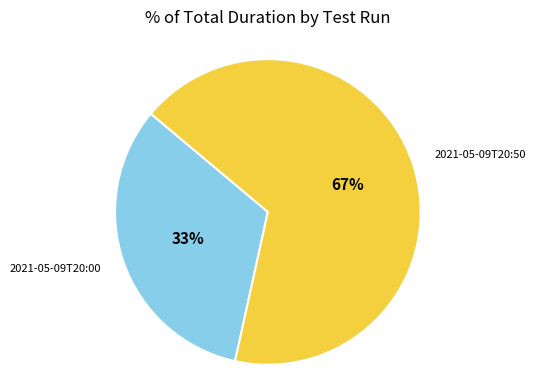

How many segments does this pie chart have?

2